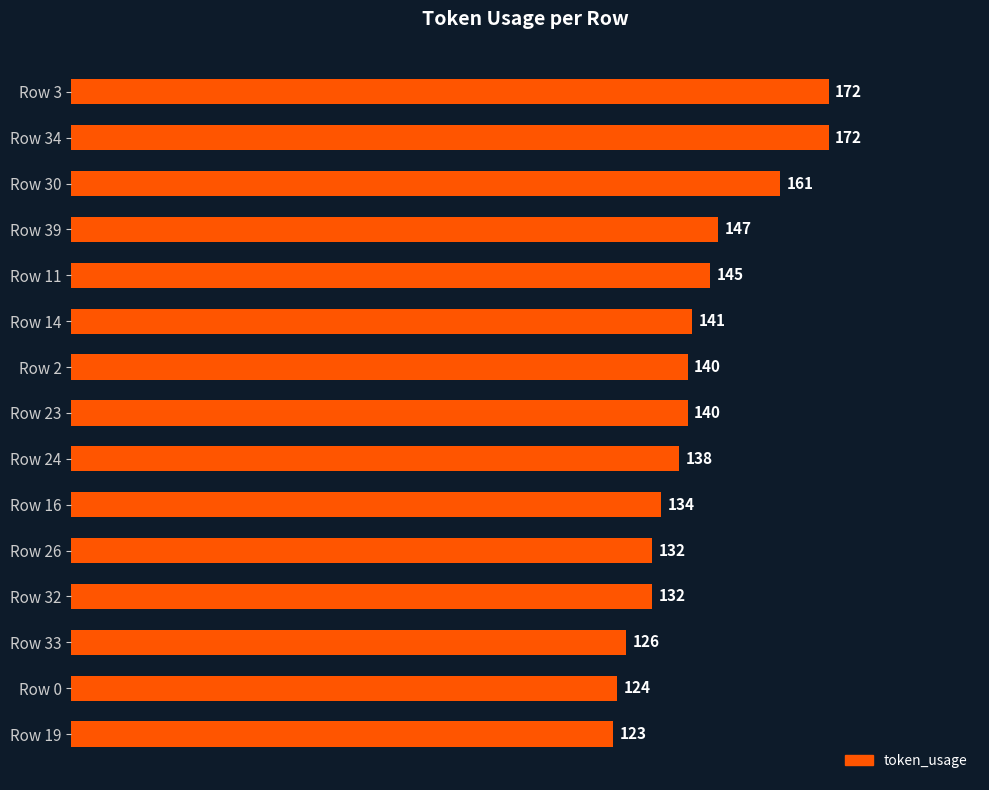

Does the chart contain stacked bars?

No